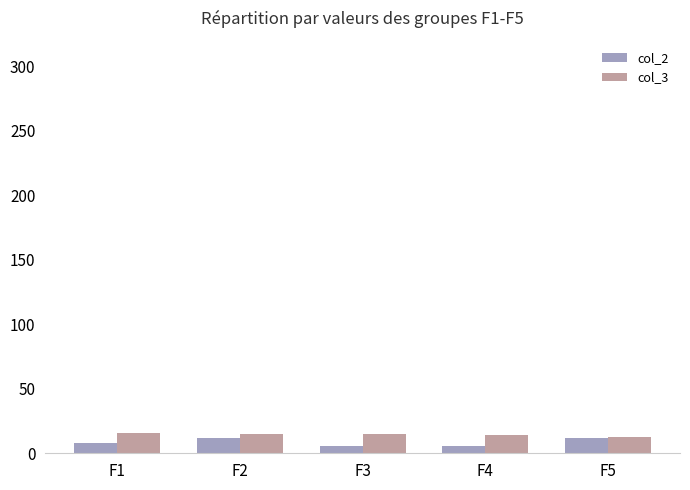

Rank the series at F3 from lowest to highest value.

col_2, col_3